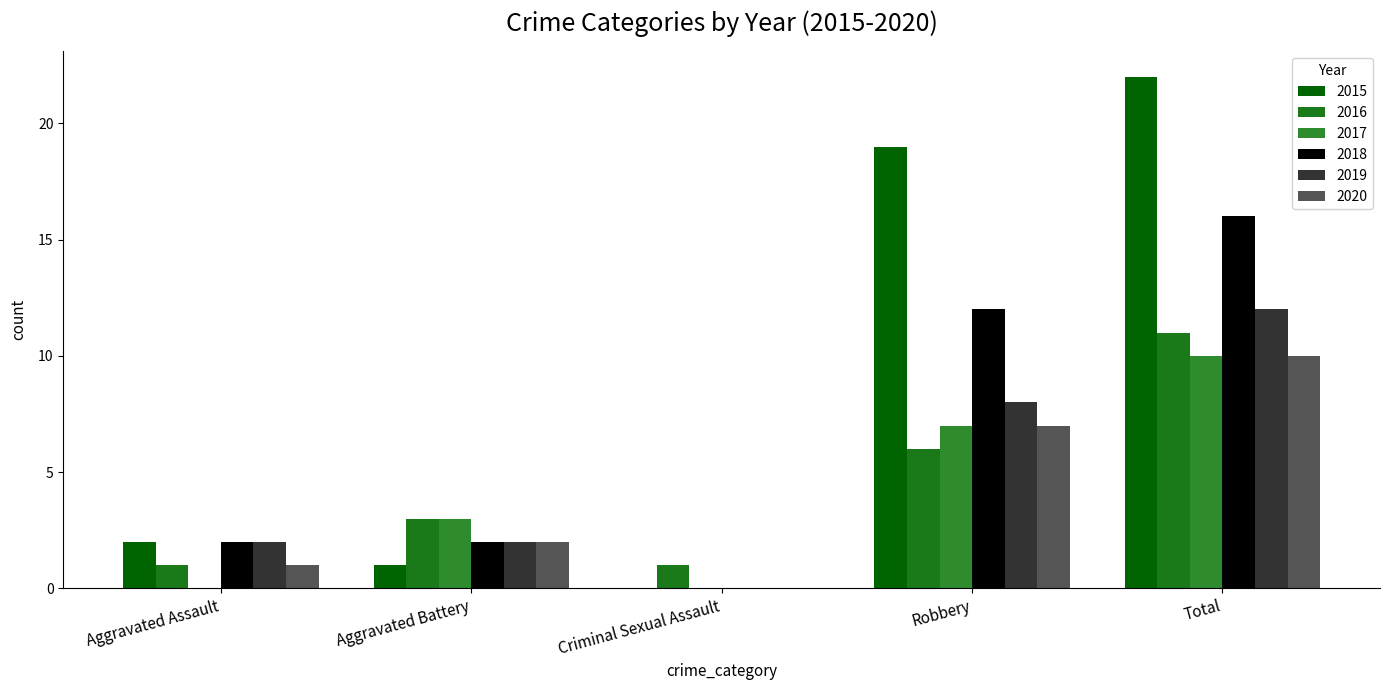

Between Total and Aggravated Assault, which is larger?

Total